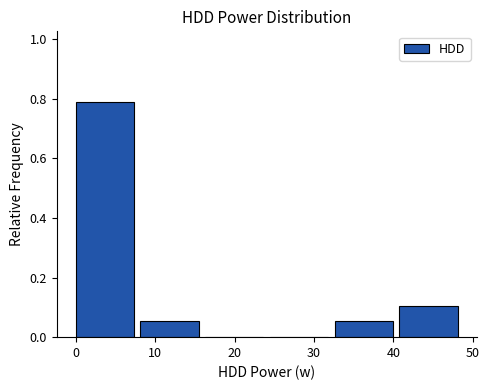

Reading left to right, list every bar in this chart as the range it spans on the x-axis followed by its height. Neither the bar edges nor the heights are printed on the chart, so give them approximately, as read against the axes.

0 to 8: 0.78
8 to 16: 0.06
16 to 24: 0
24 to 33: 0
33 to 41: 0.06
41 to 49: 0.10